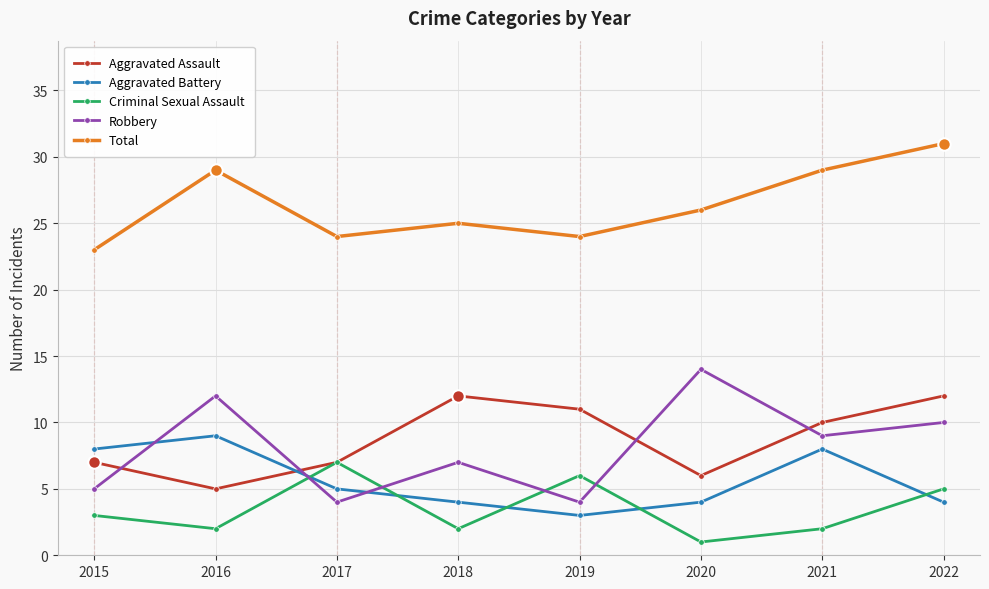

At which category is the sum across all series the highest?

2022